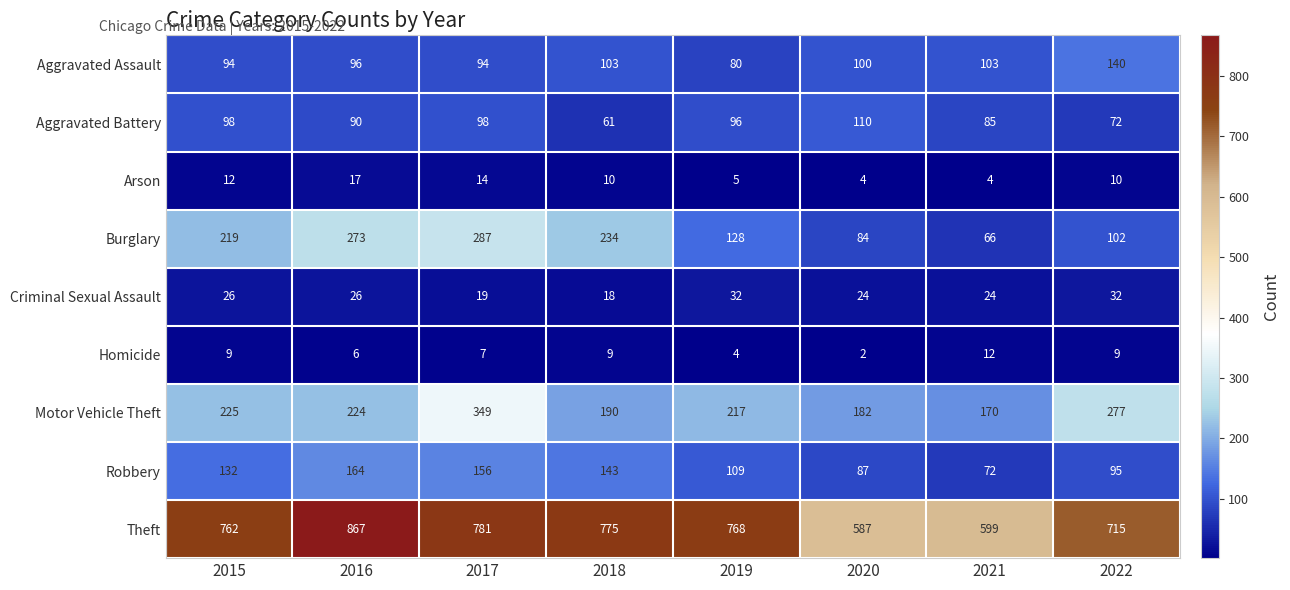

Is it true that Theft equals 164 at 2020?

False